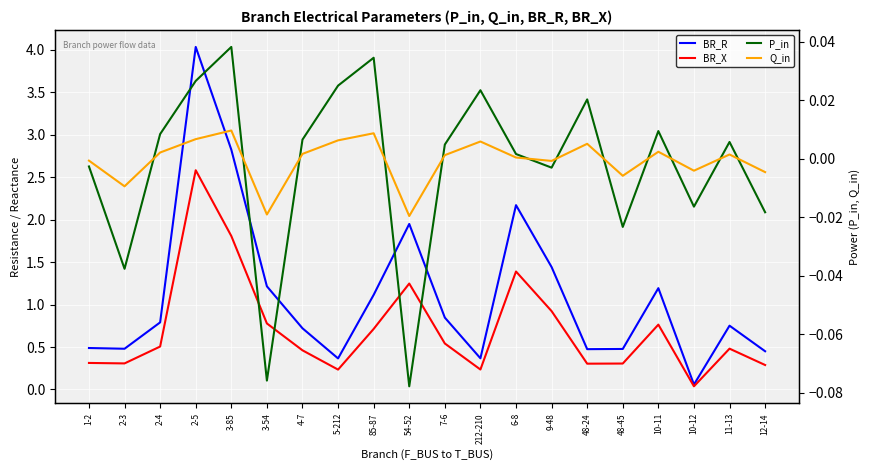

True or false: BR_R and P_in intersect in this chart.

False